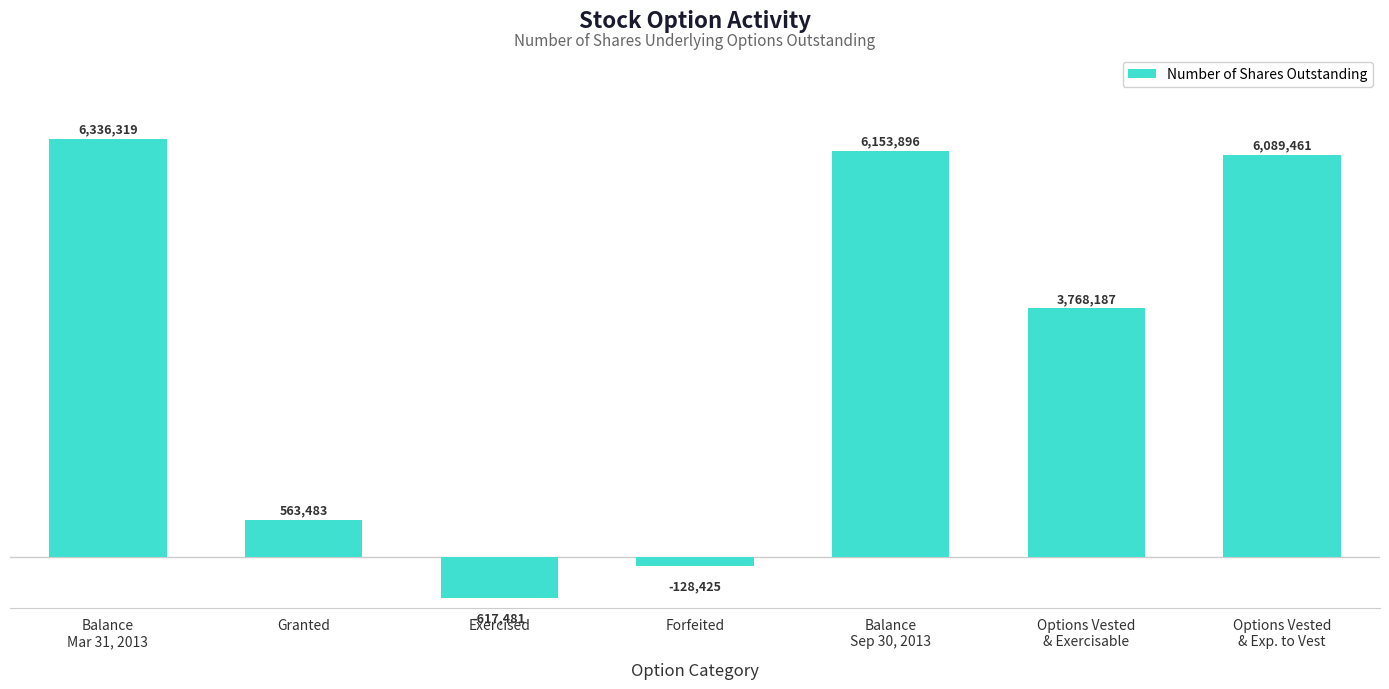

What is the minimum value shown in the chart?

-617481